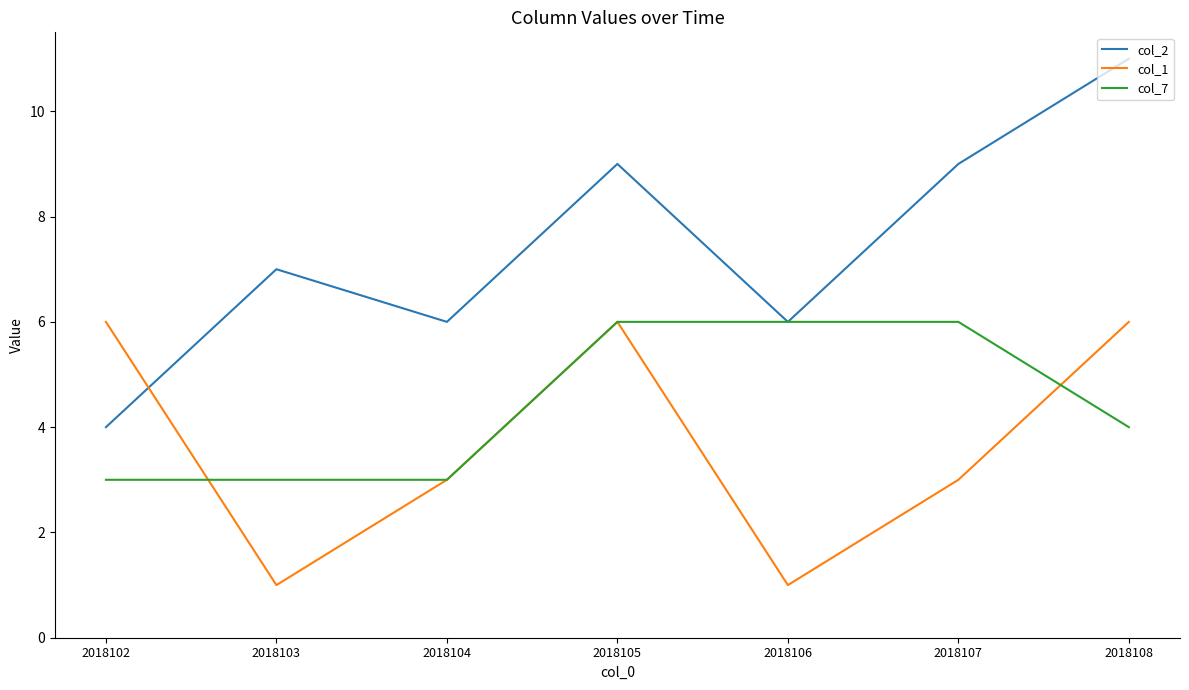

What is the maximum value for col_1?

6